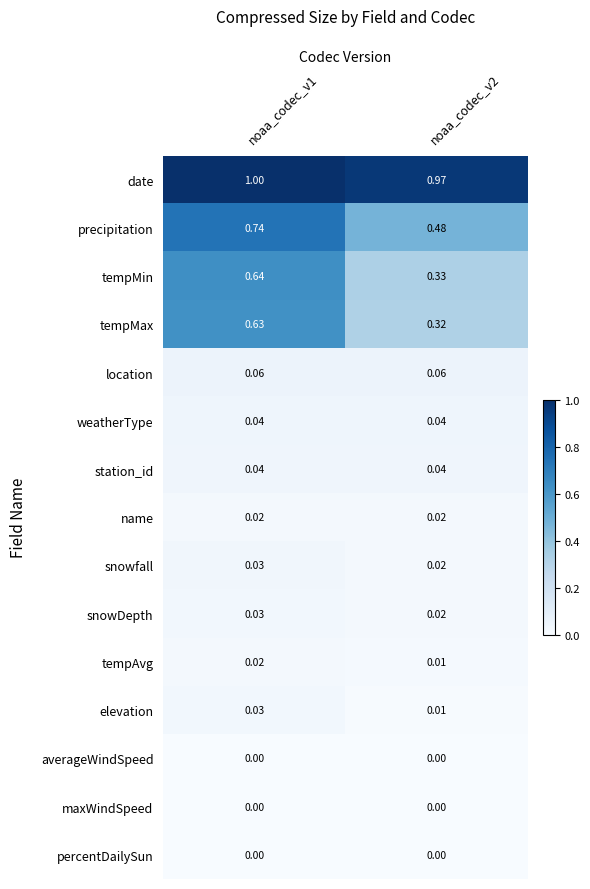

Which series has the largest total across all categories?

date